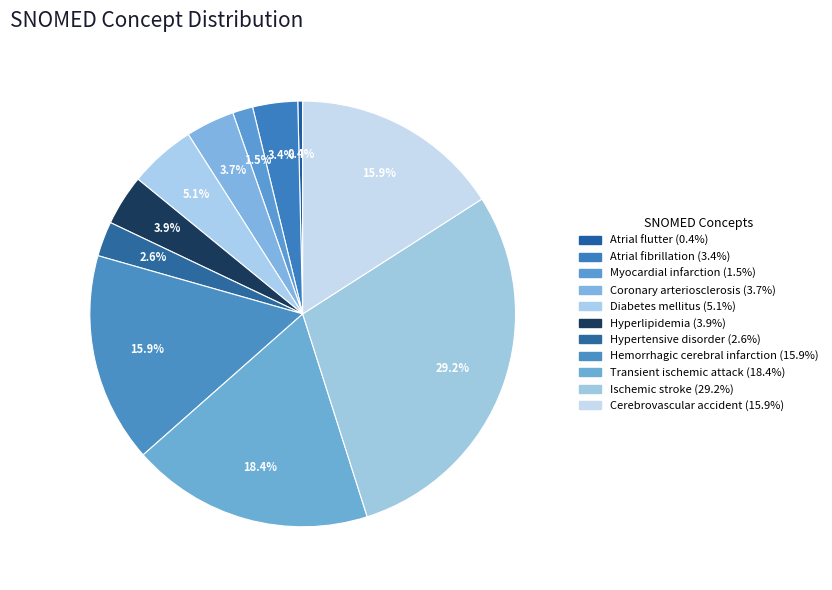

Is it true that Ischemic stroke is 35% of the pie?

False